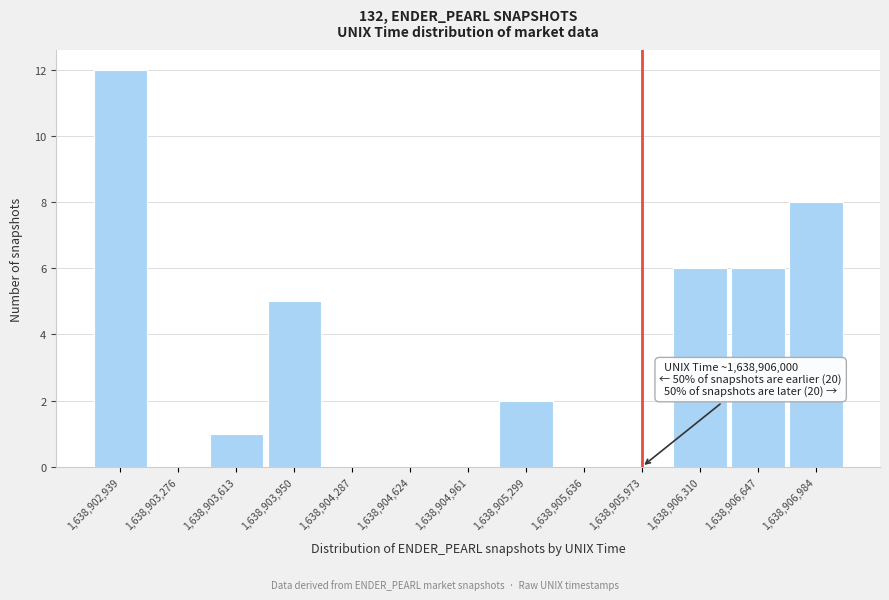

Reading left to right, list all the values displayed in this chart.

1,638,902,939=12	1,638,903,276=0	1,638,903,613=1	1,638,903,950=5	1,638,904,287=0	1,638,904,624=0	1,638,904,961=0	1,638,905,299=2	1,638,905,636=0	1,638,905,973=0	1,638,906,310=6	1,638,906,647=6	1,638,906,984=8